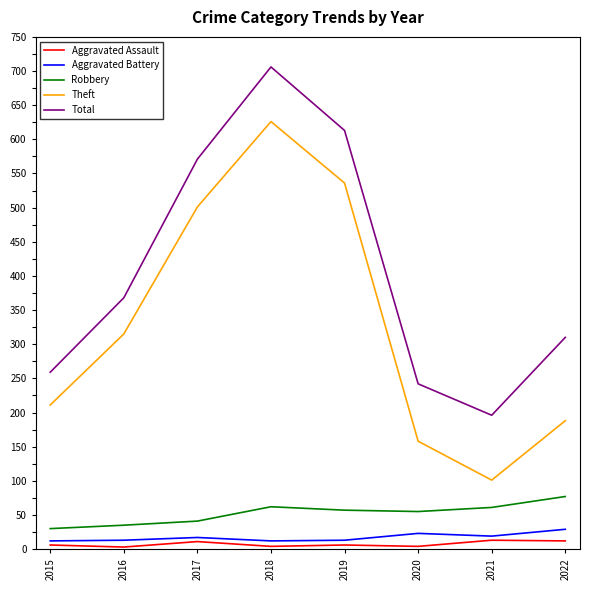

What is the lowest value of the Aggravated Assault series?

3